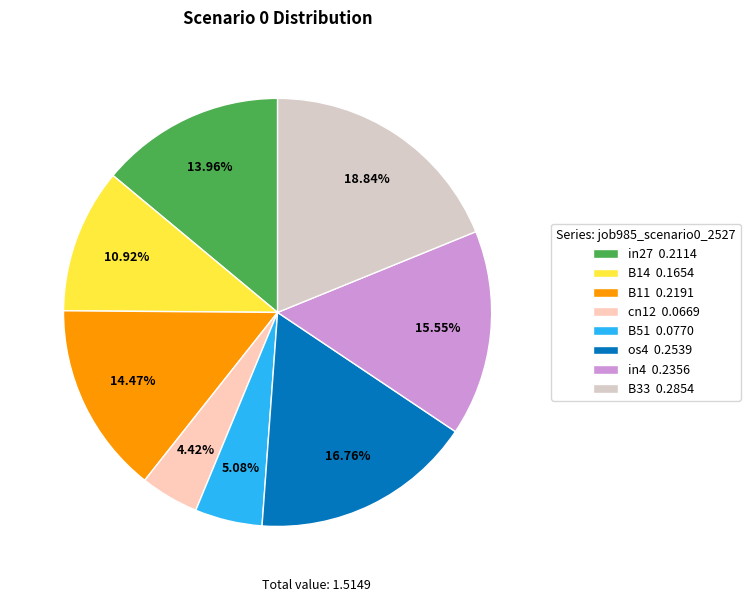

What is the smallest slice in the pie chart?

cn12 0.0669